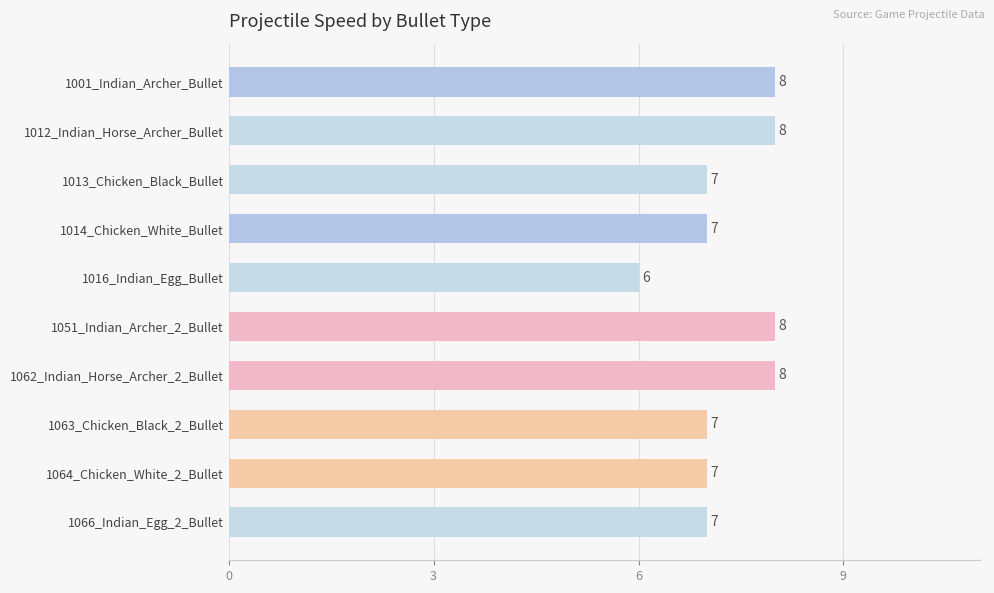

What is the difference between the maximum and minimum values?

2